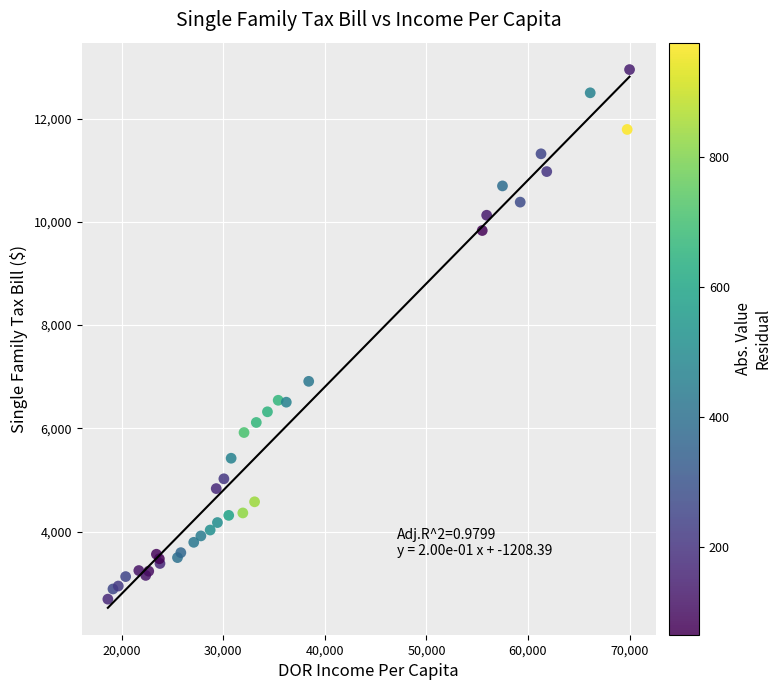

What Y value in the scatter plot is closest to 7820?

6910